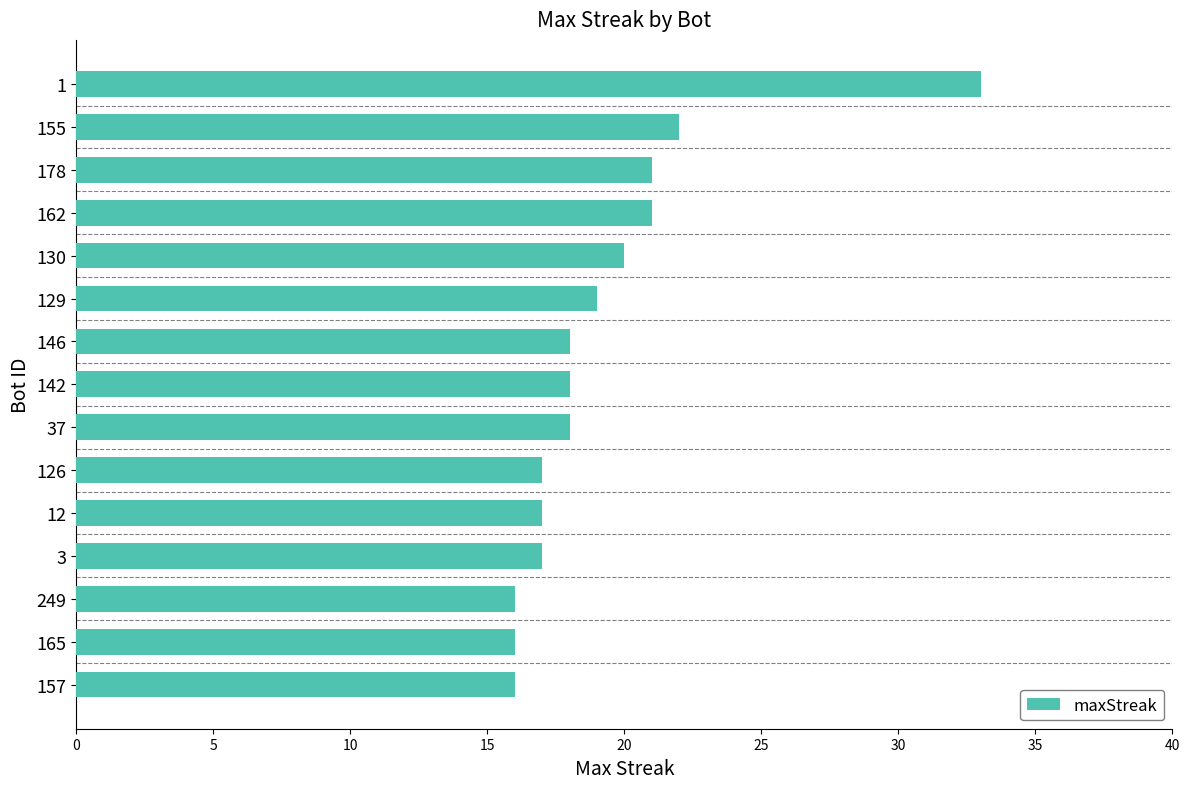

What is the label of the 12th bar from the top?

3